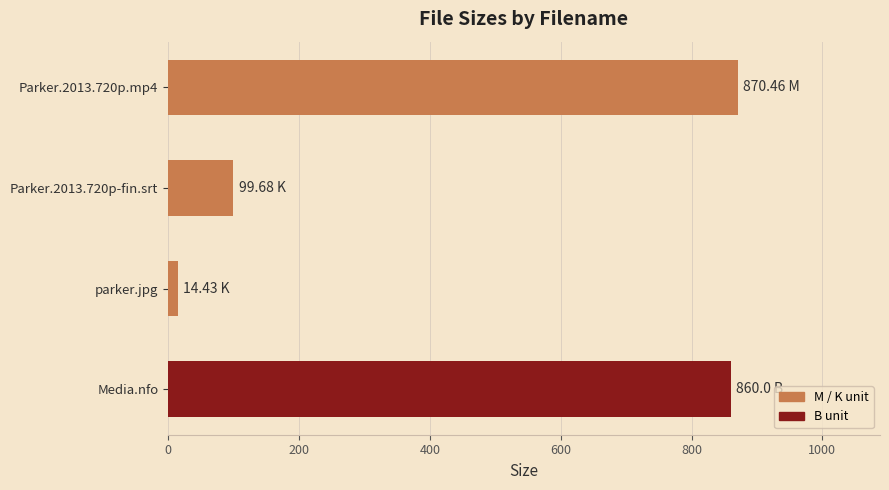

How many bars are there in total?

4